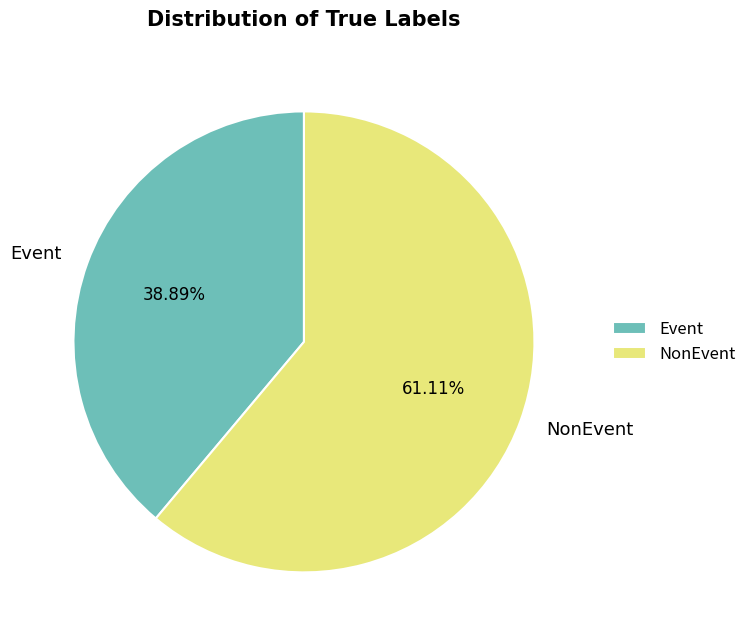

To the nearest percent, what is the difference between the Event and NonEvent slice percentages?

22%